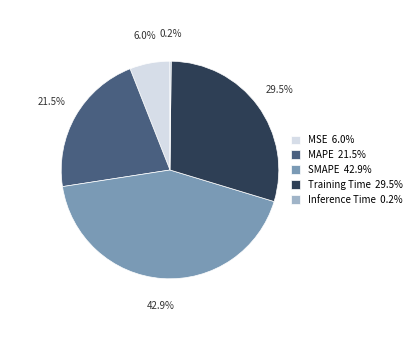

Is there a majority slice in this chart?

No